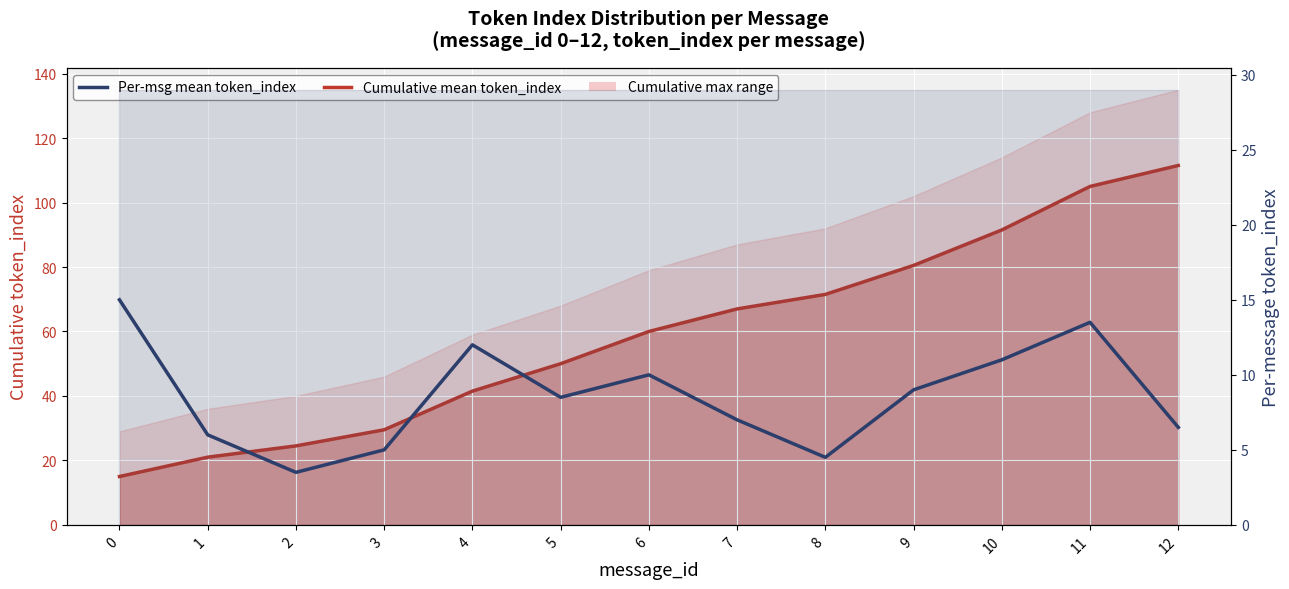

True or false: Cumulative mean token_index has more than 2 points higher than both neighbors.

False